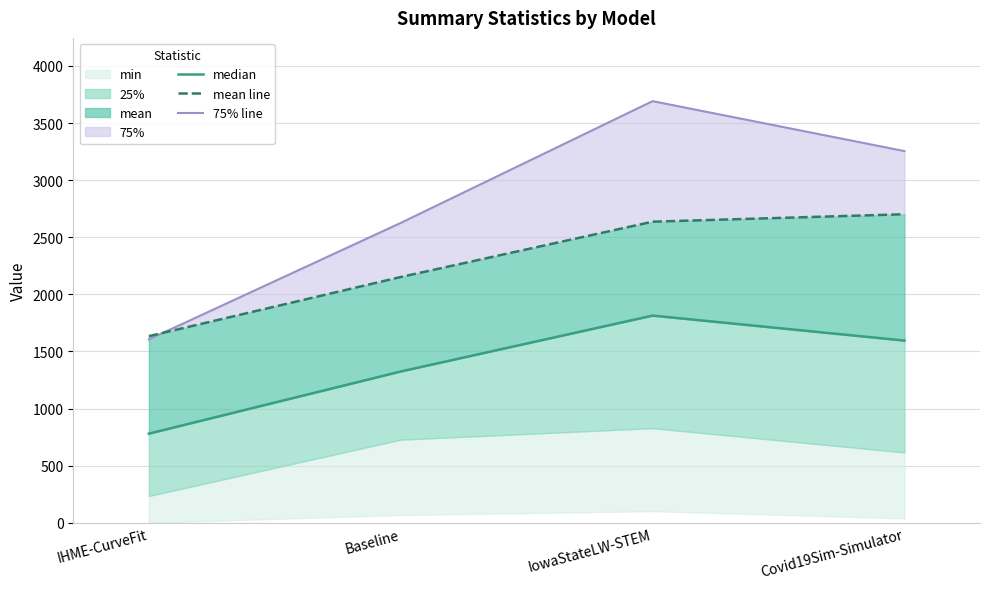

The median series shows 1324.7 at Baseline. True or false?

True